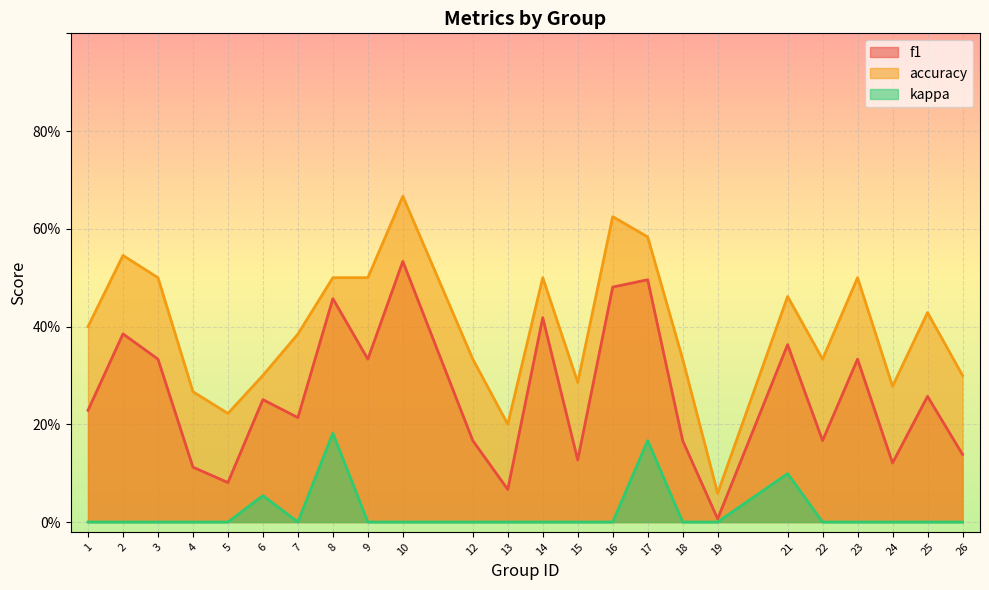

The accuracy series shows 0.4 at 2. True or false?

False